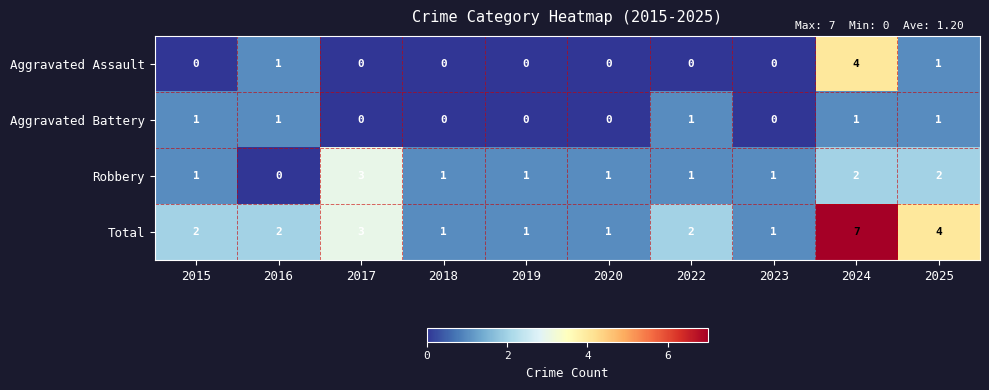

How many series are shown in this chart?

4